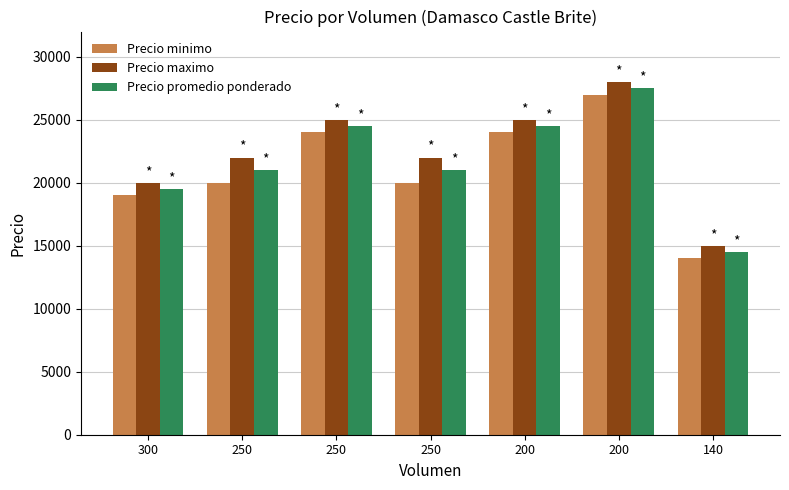

The Precio maximo series shows 8895 at 200. True or false?

False